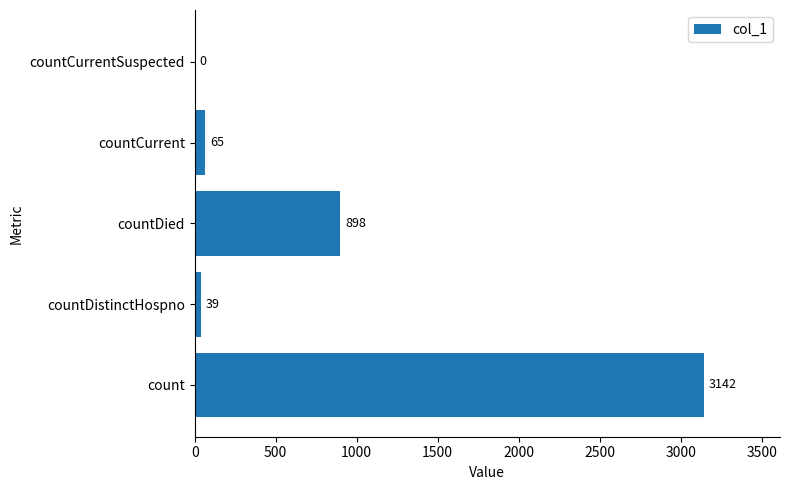

The value at countCurrentSuspected is 0. True or false?

True